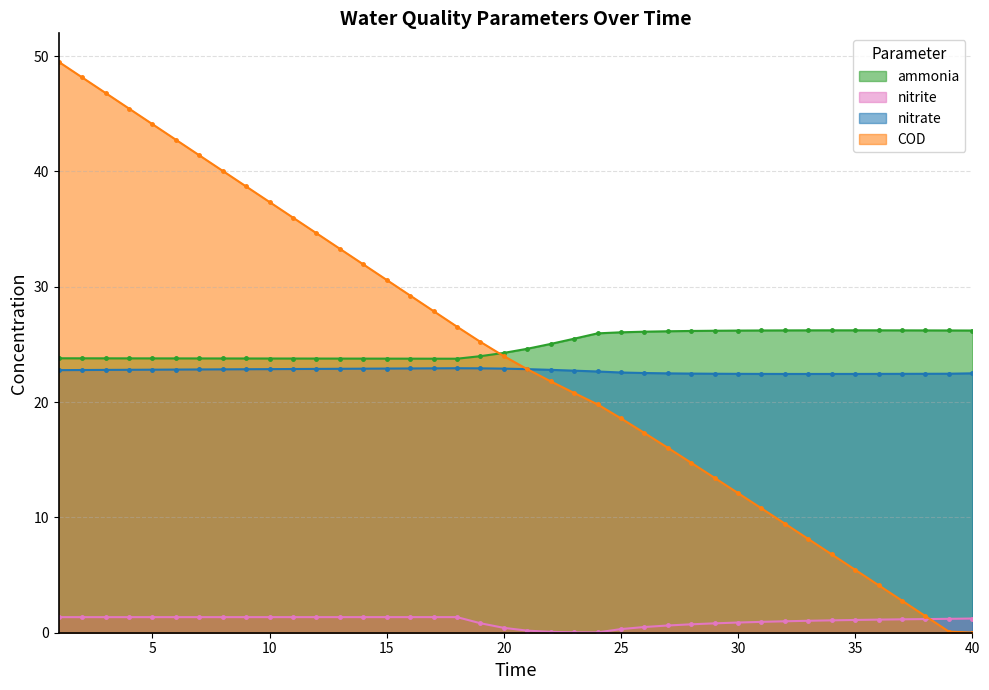

What is the total value across all series at 32?

59.1